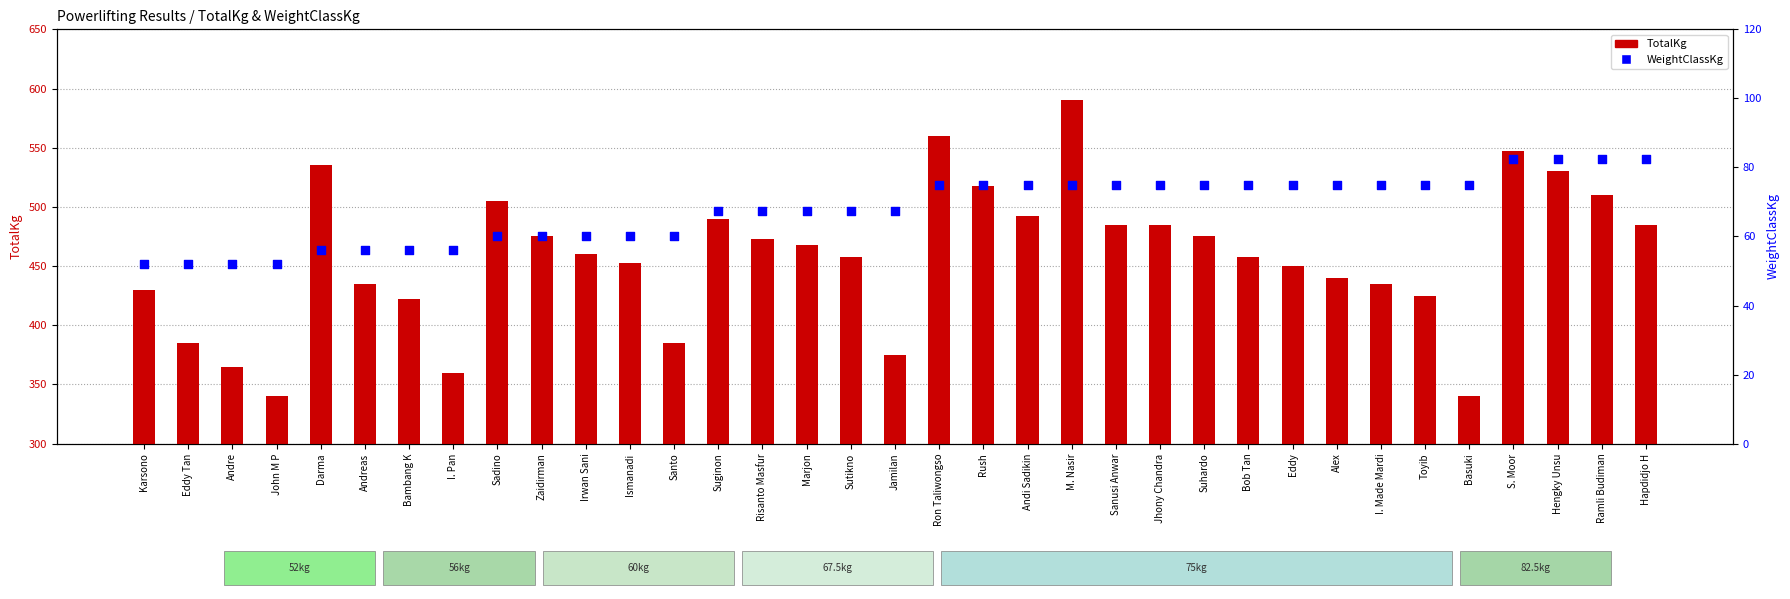

What are all the series names shown in the legend?

TotalKg, WeightClassKg